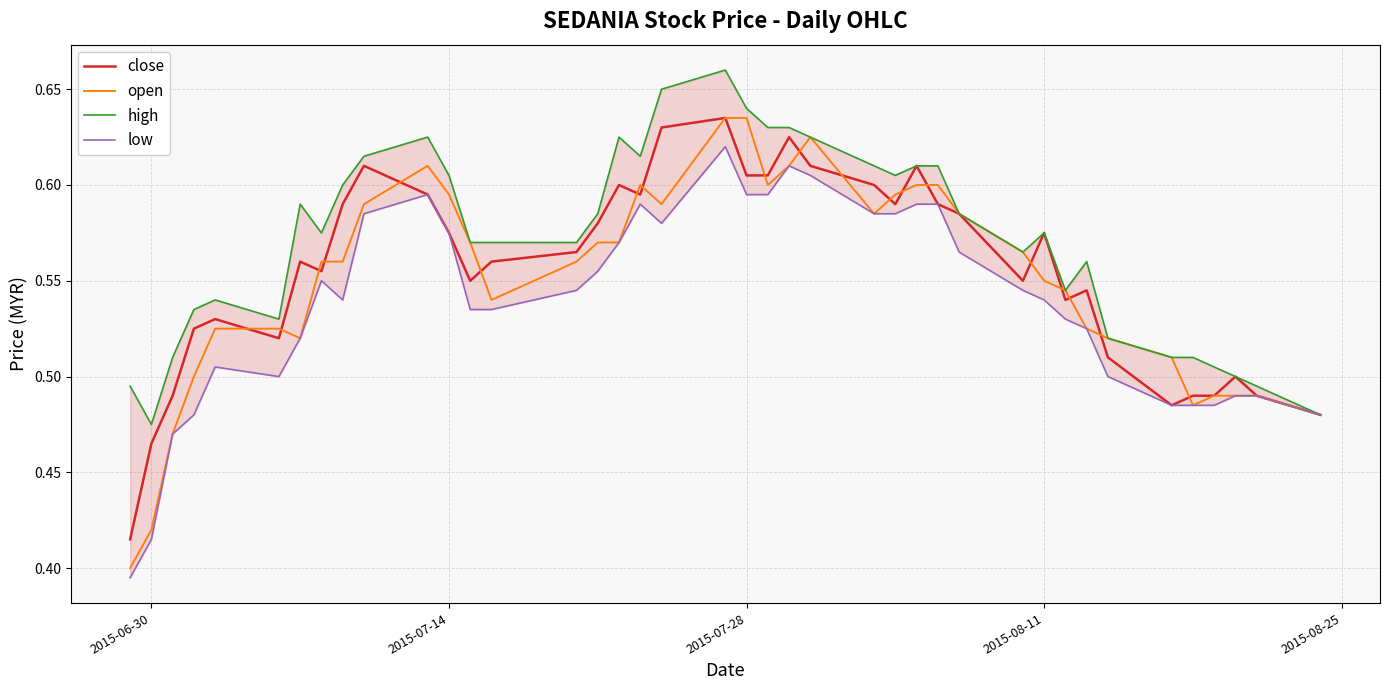

What is the maximum value shown in the chart?

0.7